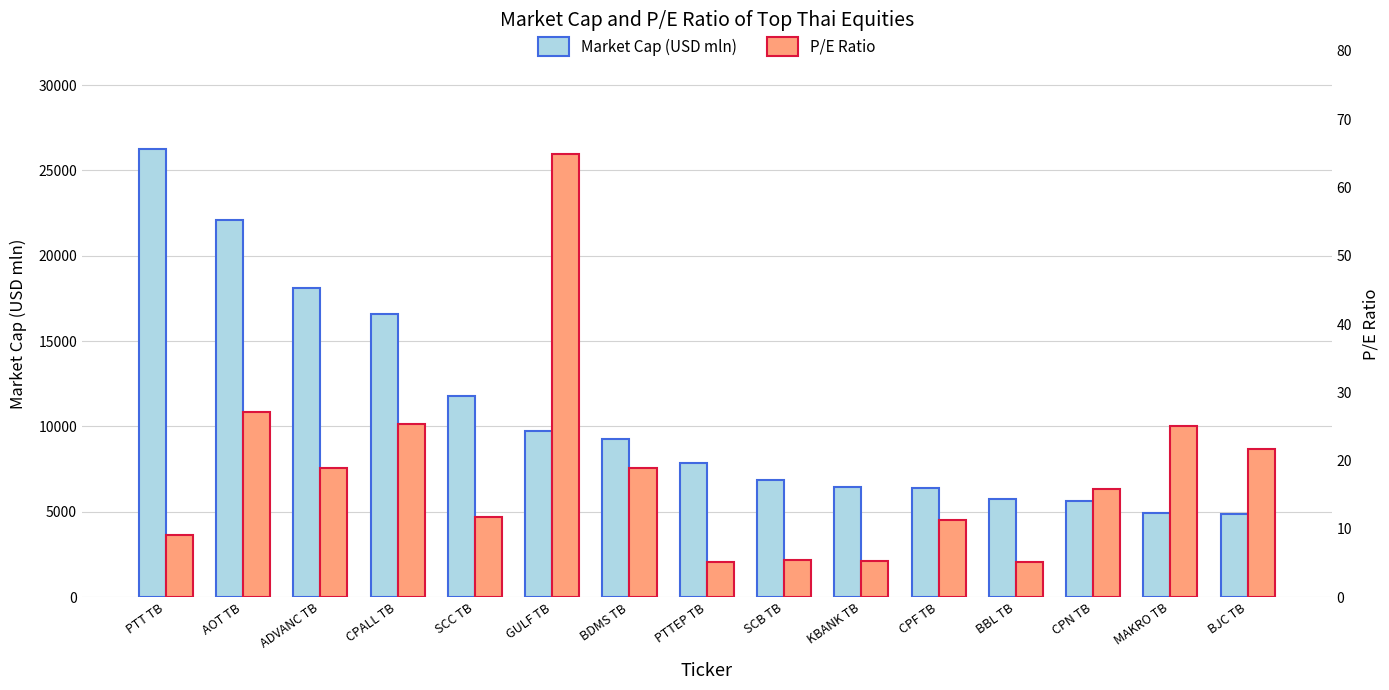

Between BJC TB and GULF TB, which is larger?

GULF TB